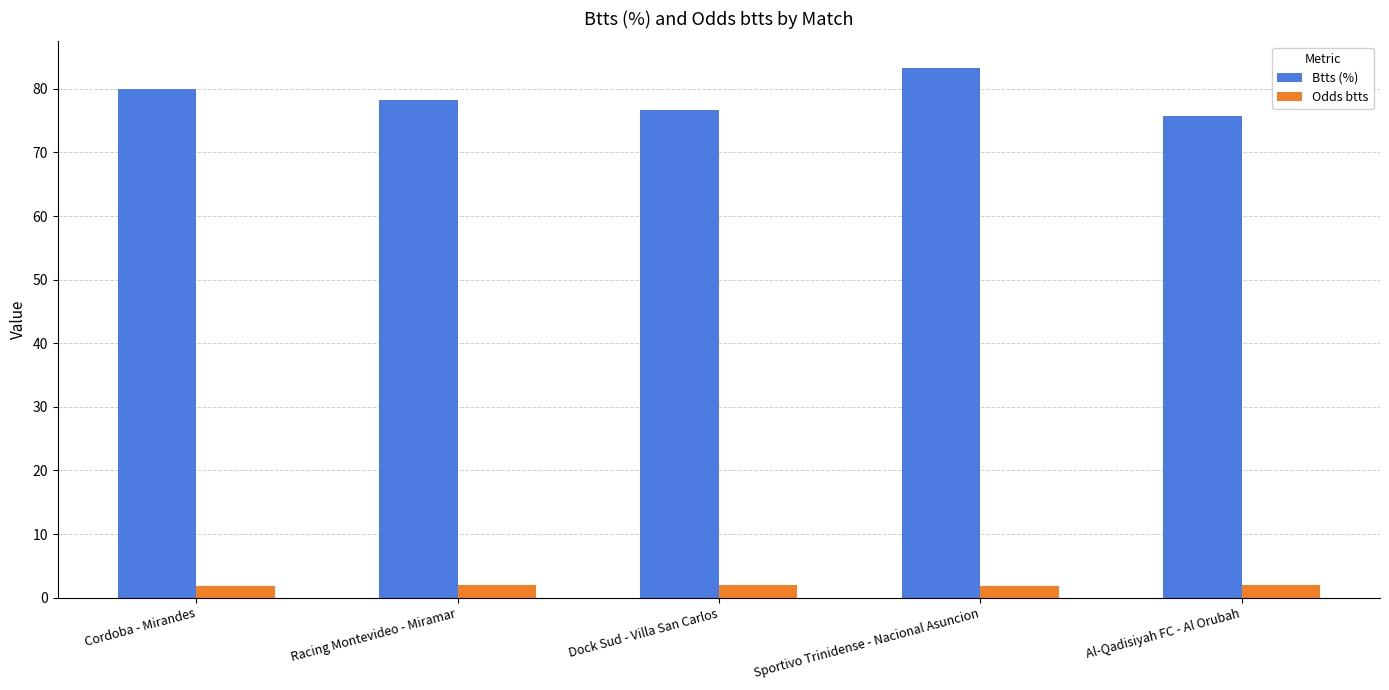

What is the spread (max minus min) of values at Al-Qadisiyah FC - Al Orubah?

73.8